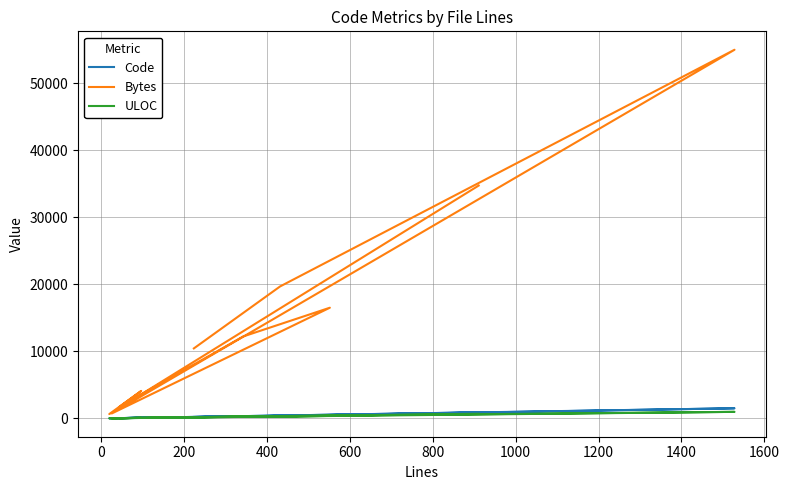

In ULOC, how many points are higher than both neighbors (excluding endpoints)?

3